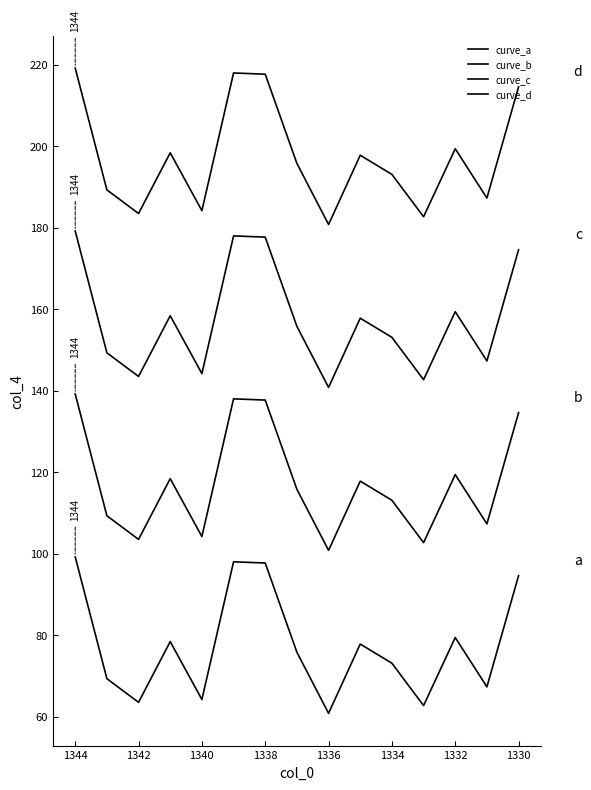

At 1342, list the series in order from largest to smallest.

curve_d, curve_c, curve_b, curve_a